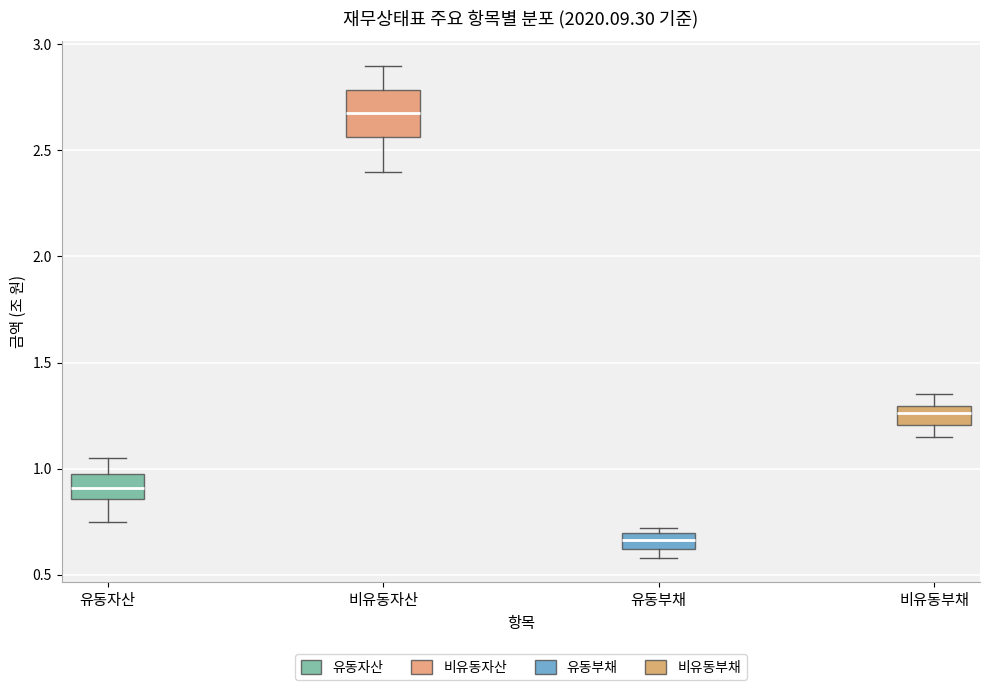

Which box is the tallest, from its lower edge to its upper edge?

비유동자산